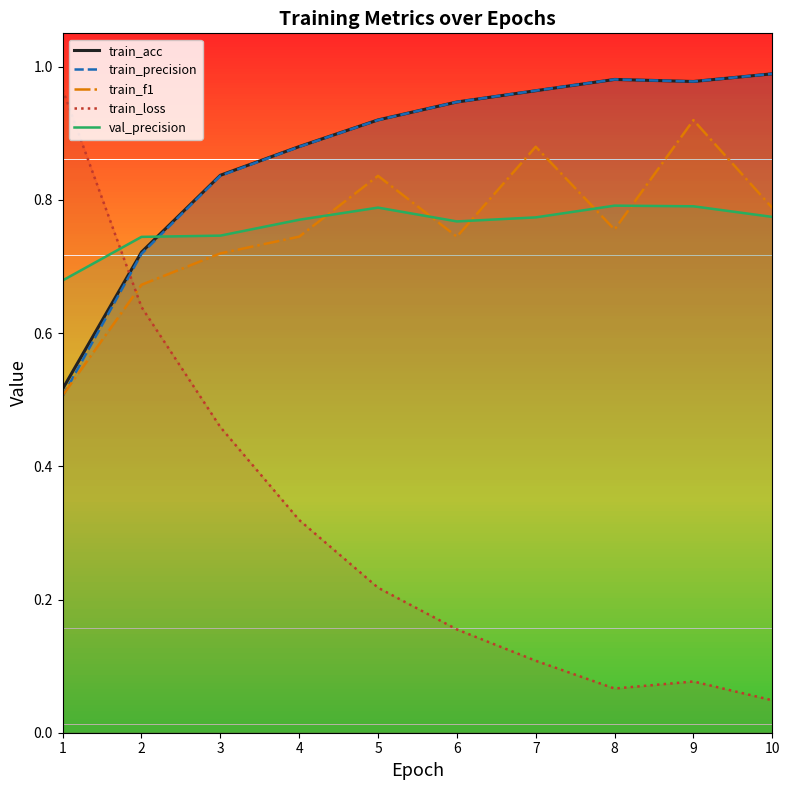

Where is the first local minimum for train_acc?

9